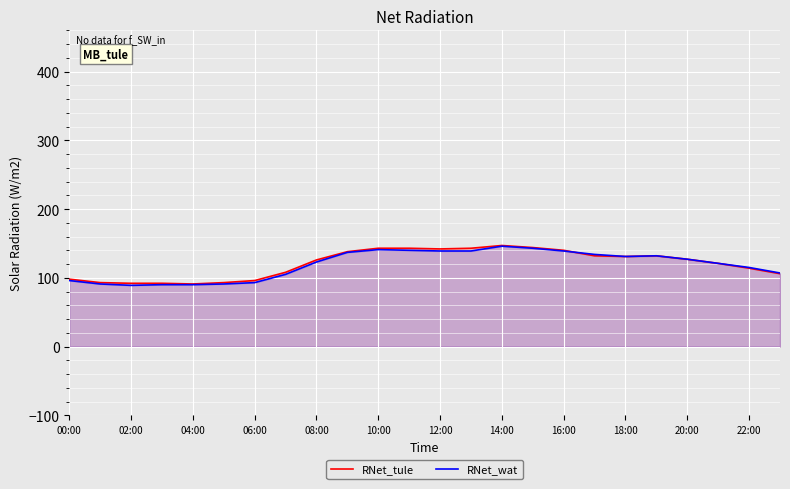

What is the greatest value displayed?

147